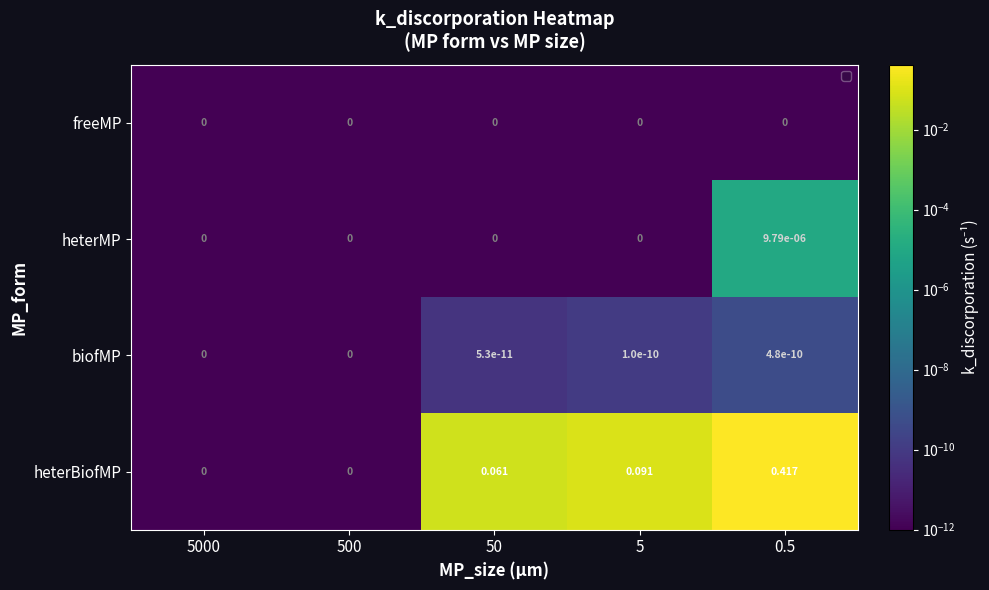

Rank the series by their maximum value, from lowest to highest.

freeMP, biofMP, heterMP, heterBiofMP